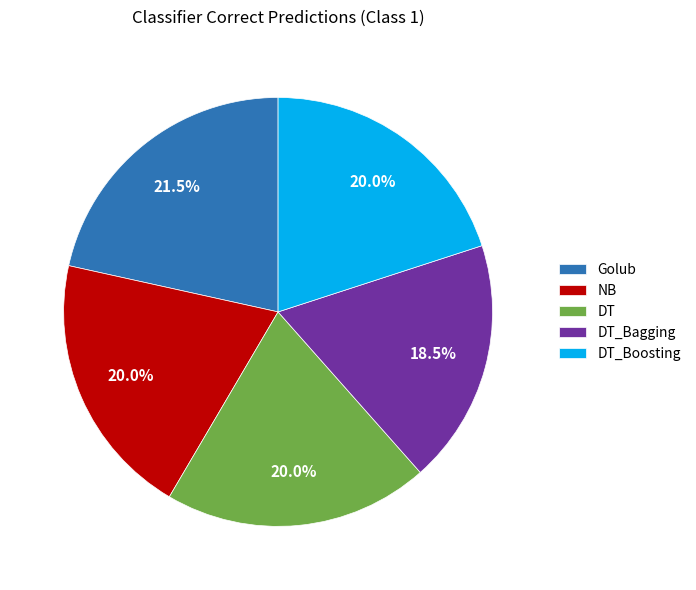

Combined, do DT_Boosting and DT_Bagging account for over 50%?

No